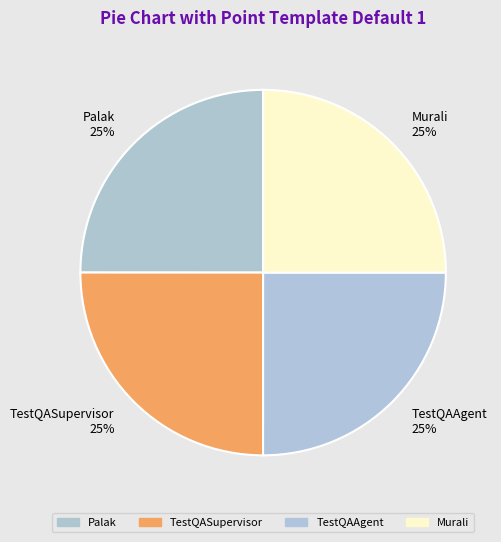

Does any single category account for the majority?

No